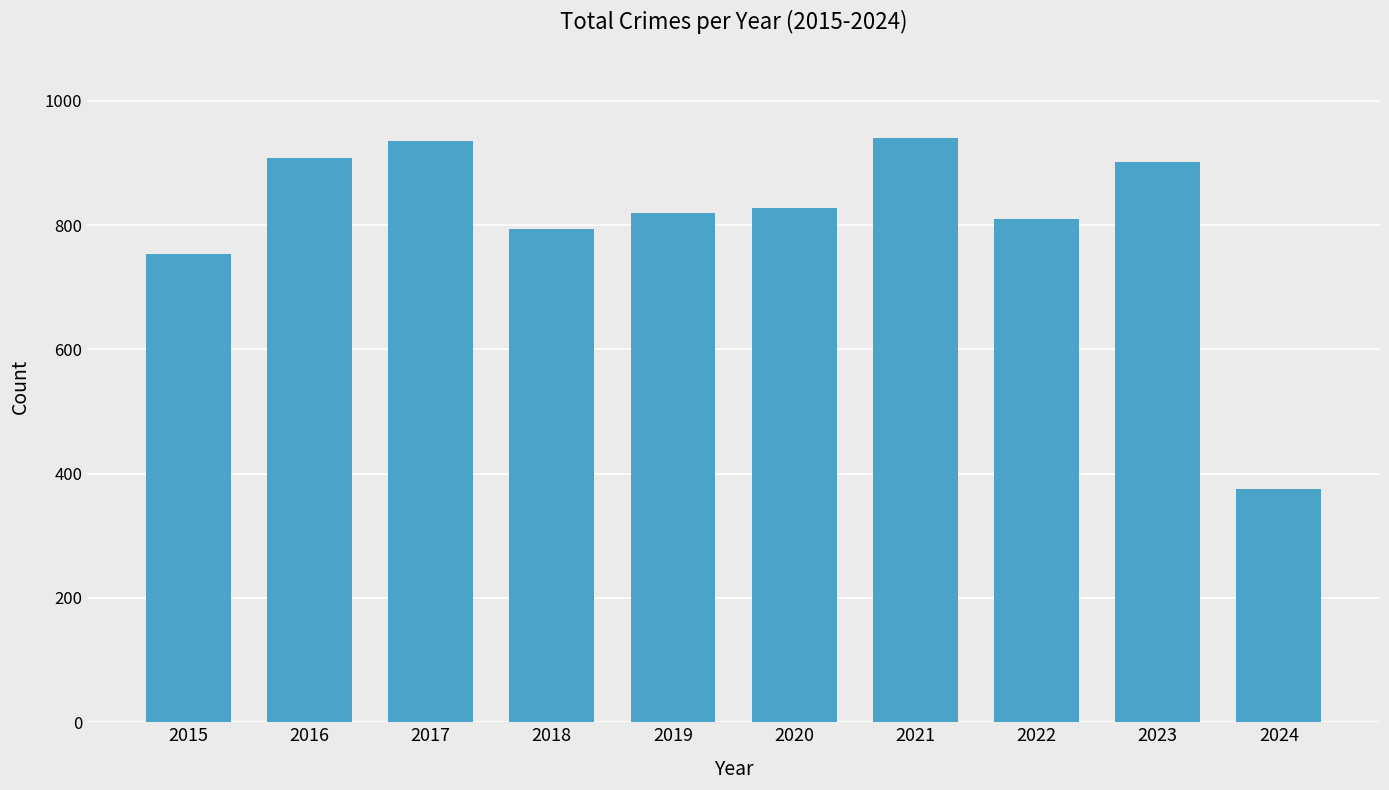

What is the difference between the values at 2021 and 2017?

5